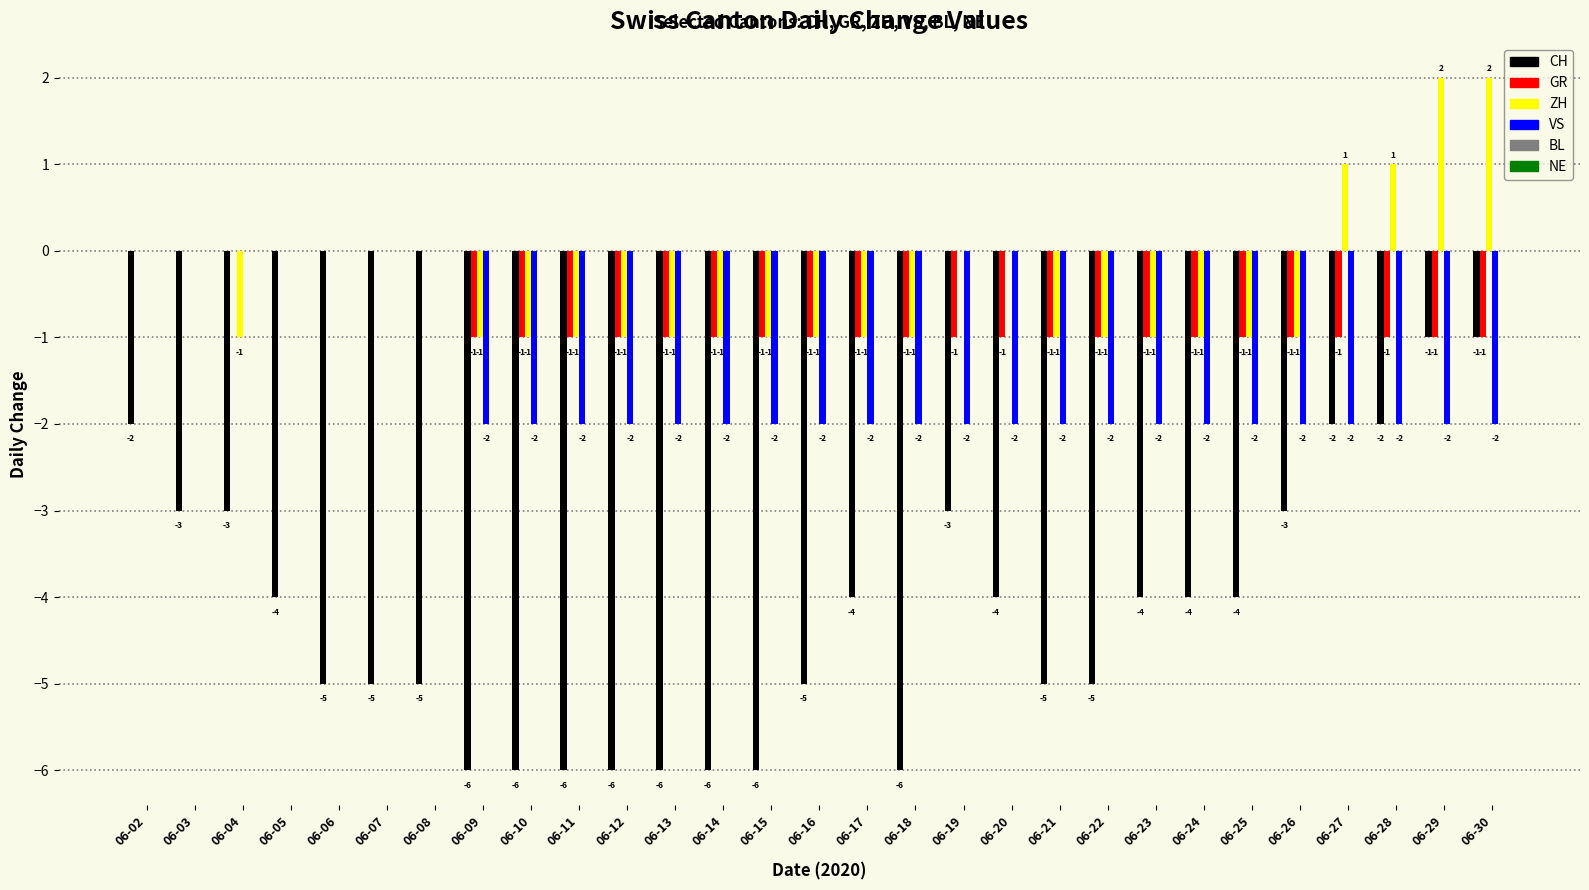

Reading left to right, extract all data points from this chart.

CH: 06-02=-2	06-03=-3	06-04=-3	06-05=-4	06-06=-5	06-07=-5	06-08=-5	06-09=-6	06-10=-6	06-11=-6	06-12=-6	06-13=-6	06-14=-6	06-15=-6	06-16=-5	06-17=-4	06-18=-6	06-19=-3	06-20=-4	06-21=-5	06-22=-5	06-23=-4	06-24=-4	06-25=-4	06-26=-3	06-27=-2	06-28=-2	06-29=-1	06-30=-1
GR: 06-02=0	06-03=0	06-04=0	06-05=0	06-06=0	06-07=0	06-08=0	06-09=-1	06-10=-1	06-11=-1	06-12=-1	06-13=-1	06-14=-1	06-15=-1	06-16=-1	06-17=-1	06-18=-1	06-19=-1	06-20=-1	06-21=-1	06-22=-1	06-23=-1	06-24=-1	06-25=-1	06-26=-1	06-27=-1	06-28=-1	06-29=-1	06-30=-1
ZH: 06-02=0	06-03=0	06-04=-1	06-05=0	06-06=0	06-07=0	06-08=0	06-09=-1	06-10=-1	06-11=-1	06-12=-1	06-13=-1	06-14=-1	06-15=-1	06-16=-1	06-17=-1	06-18=-1	06-19=0	06-20=0	06-21=-1	06-22=-1	06-23=-1	06-24=-1	06-25=-1	06-26=-1	06-27=1	06-28=1	06-29=2	06-30=2
VS: 06-02=0	06-03=0	06-04=0	06-05=0	06-06=0	06-07=0	06-08=0	06-09=-2	06-10=-2	06-11=-2	06-12=-2	06-13=-2	06-14=-2	06-15=-2	06-16=-2	06-17=-2	06-18=-2	06-19=-2	06-20=-2	06-21=-2	06-22=-2	06-23=-2	06-24=-2	06-25=-2	06-26=-2	06-27=-2	06-28=-2	06-29=-2	06-30=-2